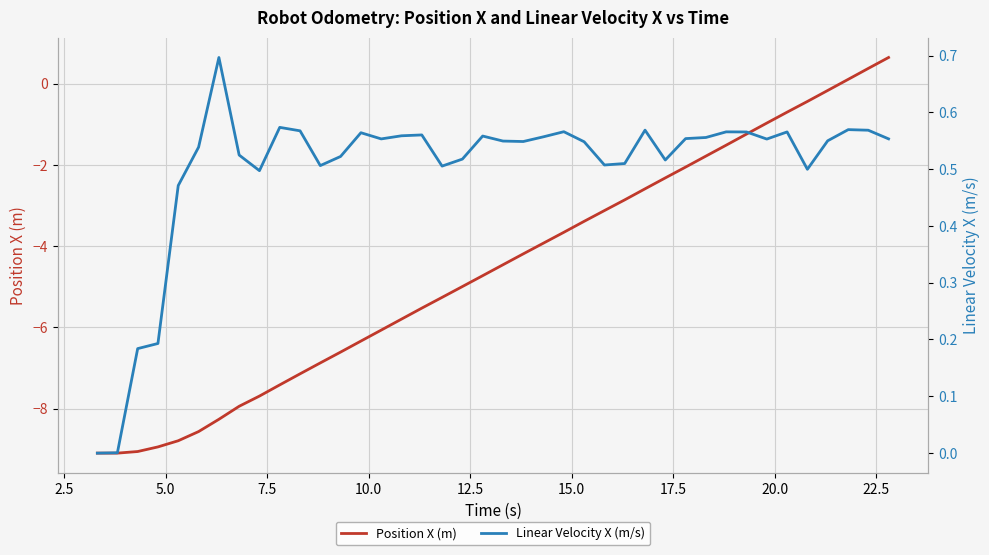

What is the lowest value of the Position X (m) series?

-9.1